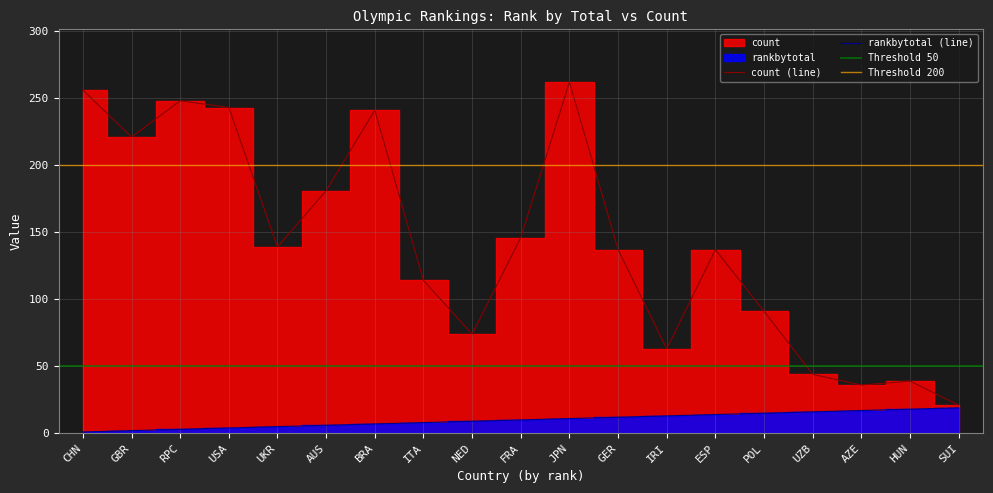

At which label does rankbytotal first exceed 10?

JPN